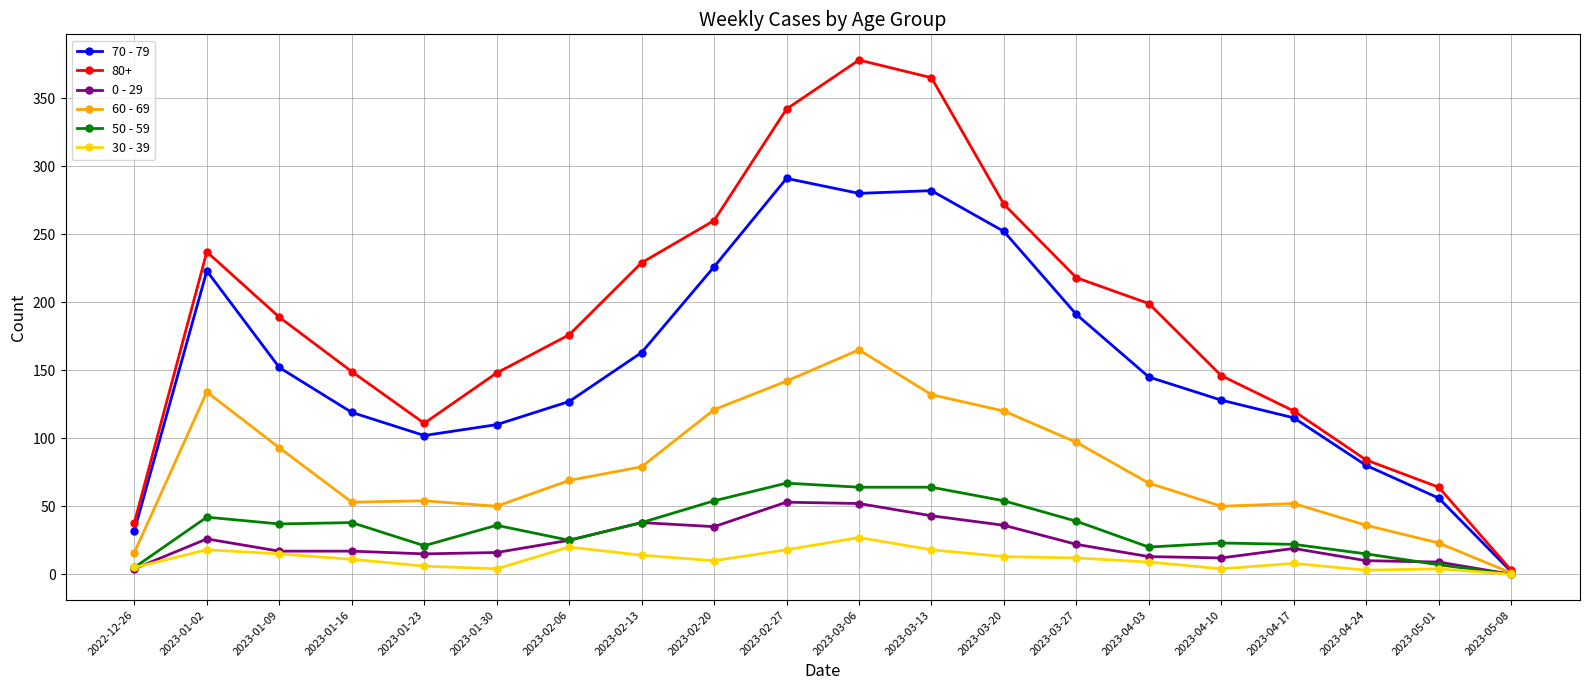

What is the greatest value displayed?

378